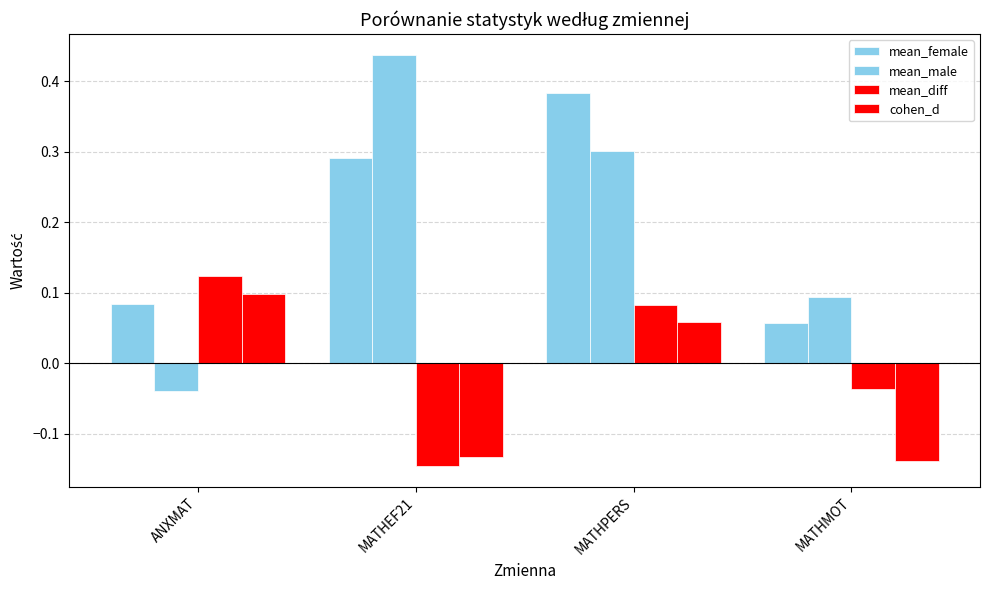

Which category has the lowest value across all series?

MATHEF21